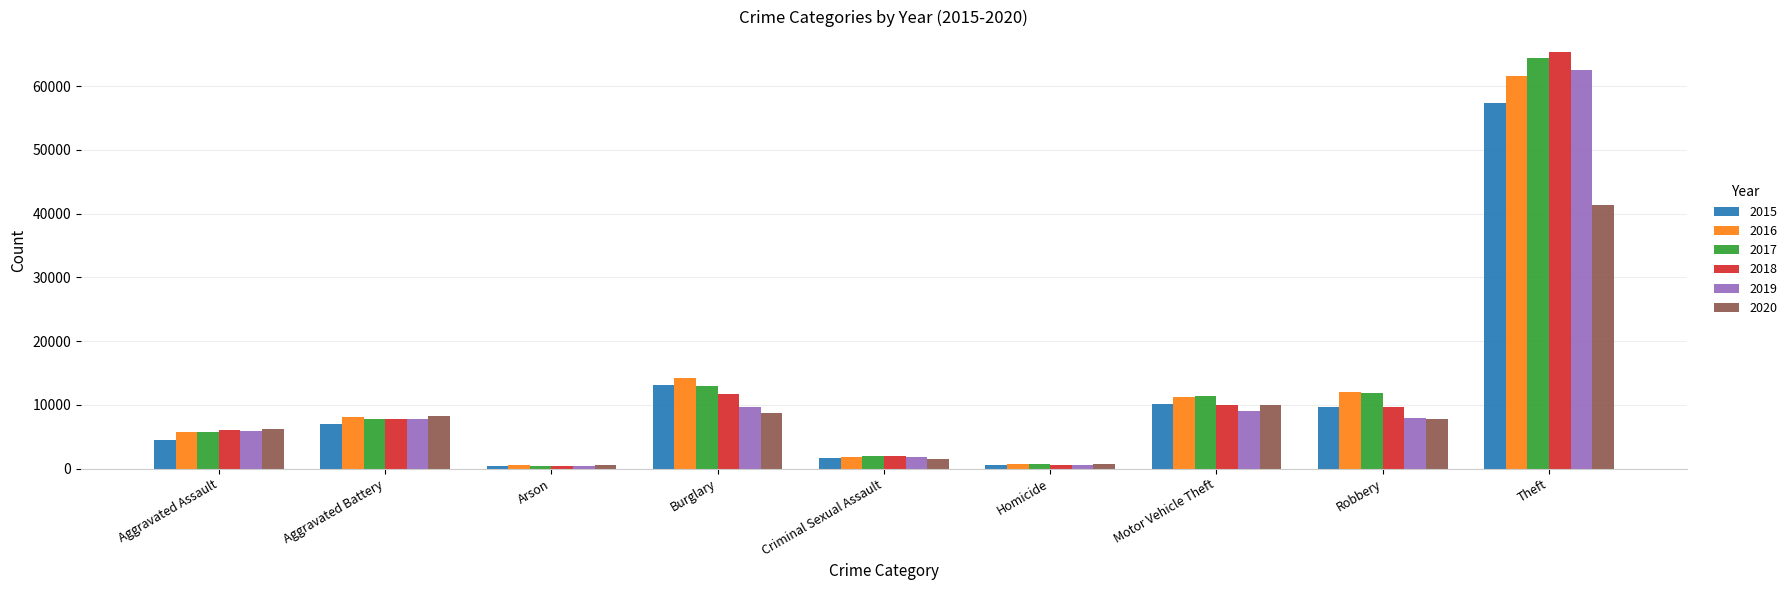

Which series has the largest range (max minus min)?

2018